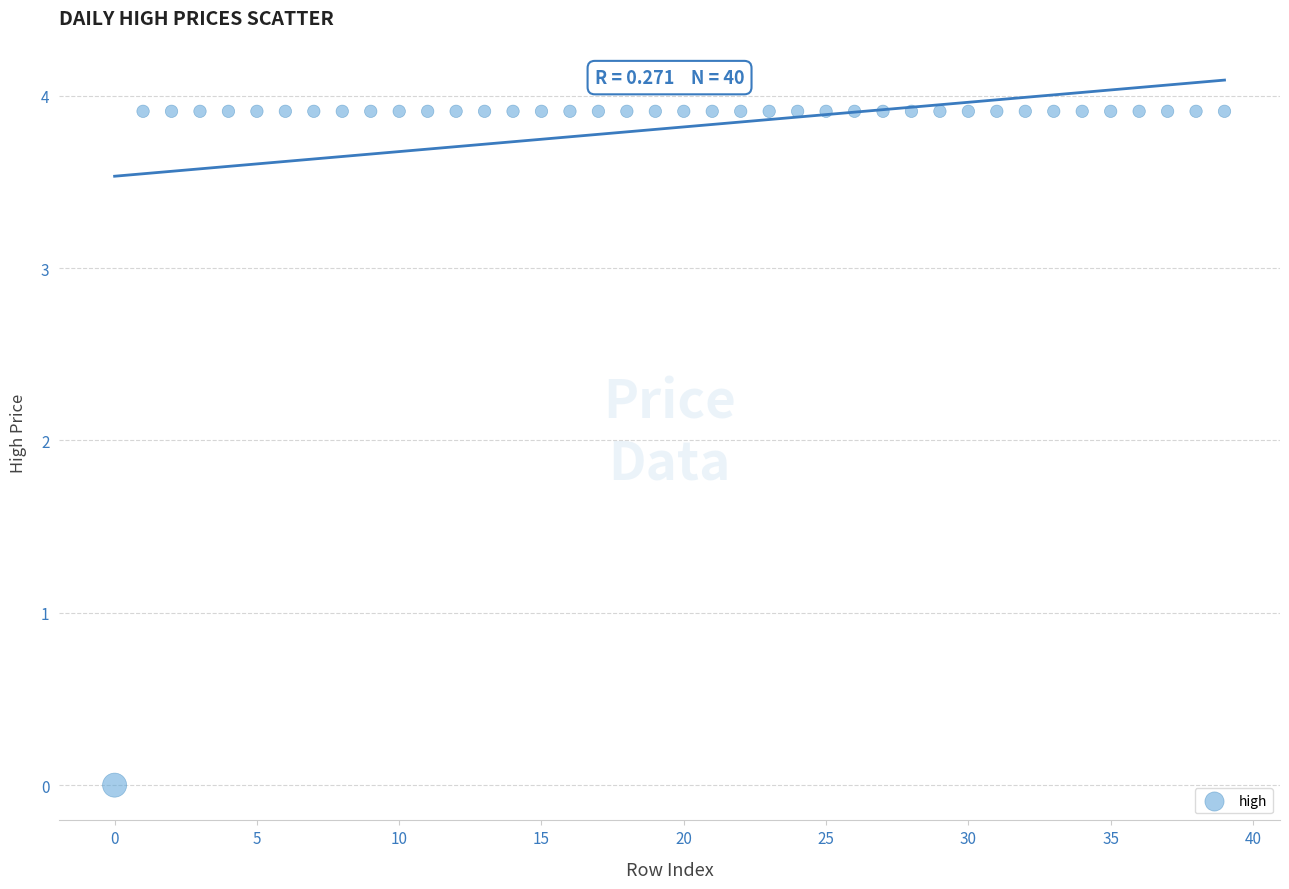

What is the range of Y values (max minus min)?

3.9